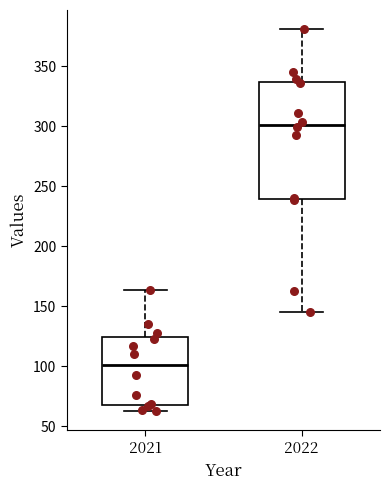

Where does the upper whisker of the box at x = 2022 end on the y-axis? The values are not printed on the chart, so give them approximately, as read against the axis.

380